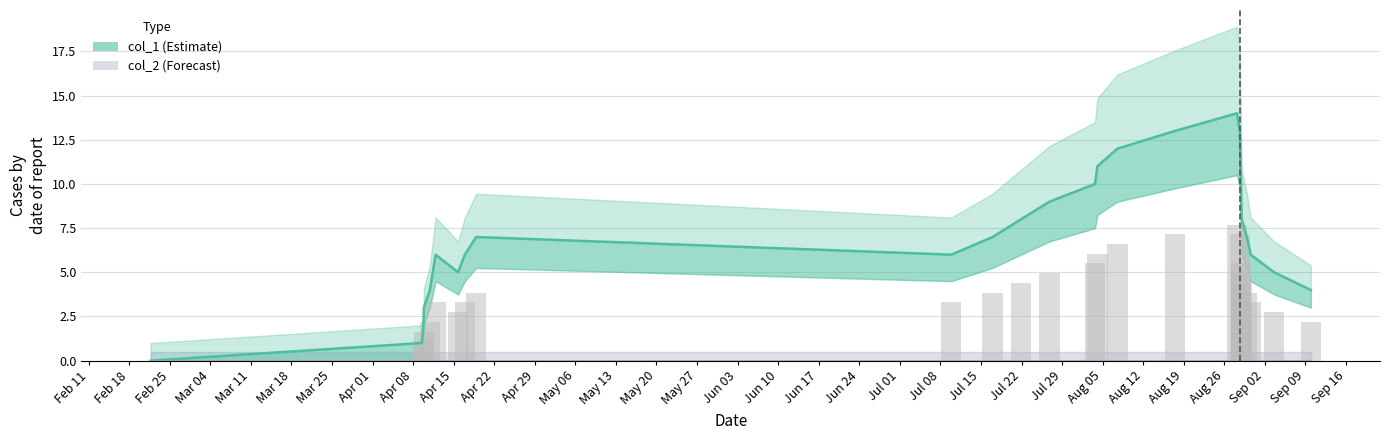

What is the difference between the maximum and minimum values?

14